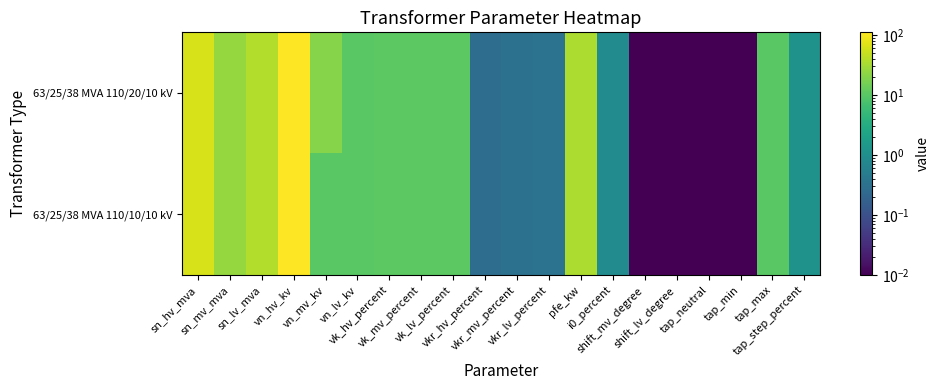

Count the number of data series in this chart.

2